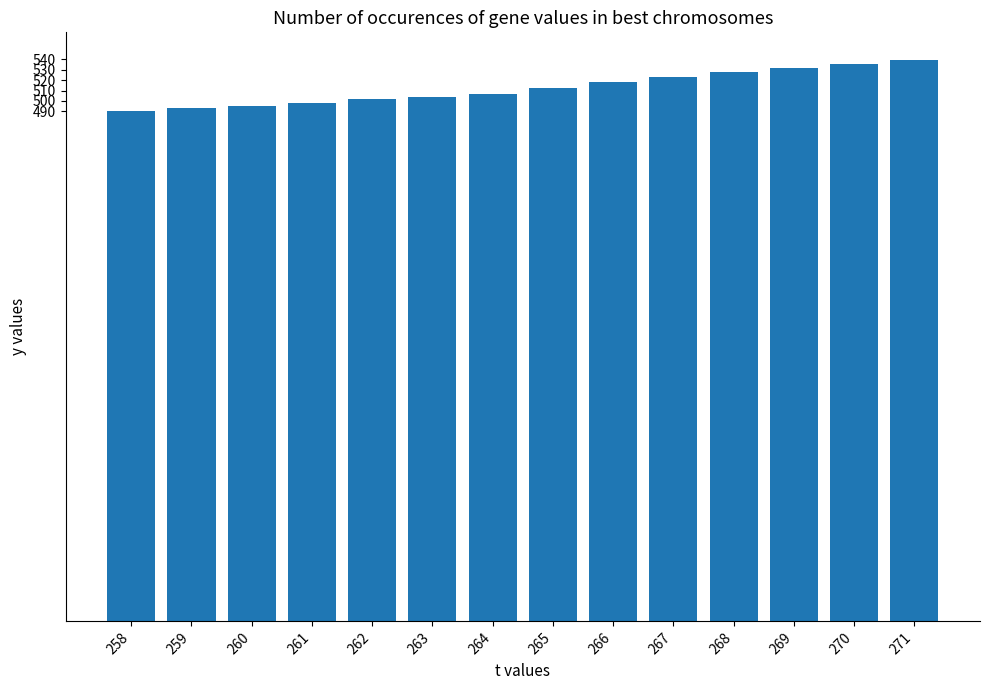

What is the value of the 4th bar from the left?

498